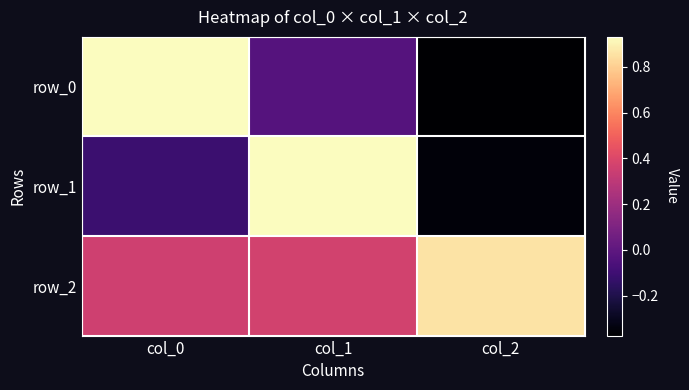

Reading left to right, what are all the values shown in this chart?

row_0: 0.9	-0.0	-0.4
row_1: -0.1	0.9	-0.3
row_2: 0.4	0.4	0.9